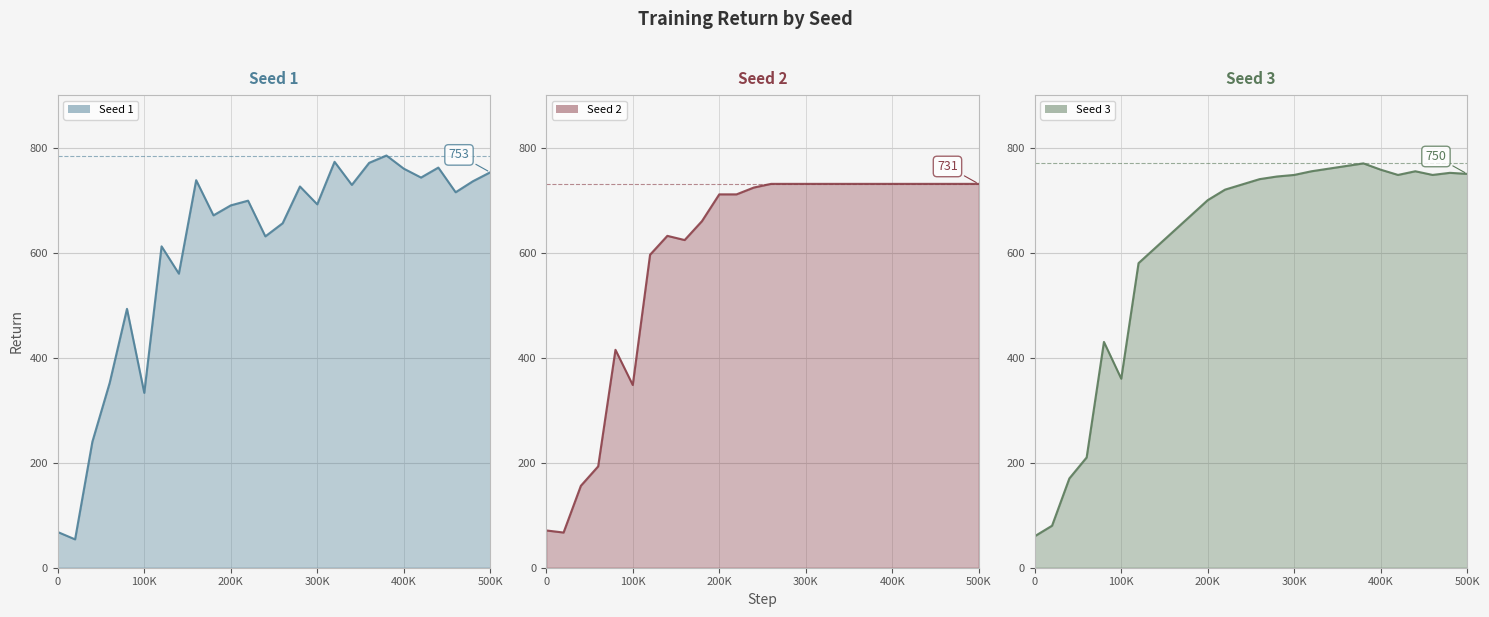

How many values in the Seed 1 line series exceed 699?

12